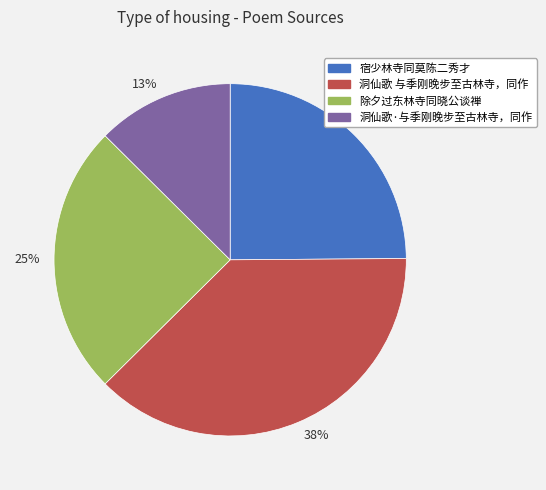

To the nearest percent, what is the difference between the largest and smallest slice percentages?

25%